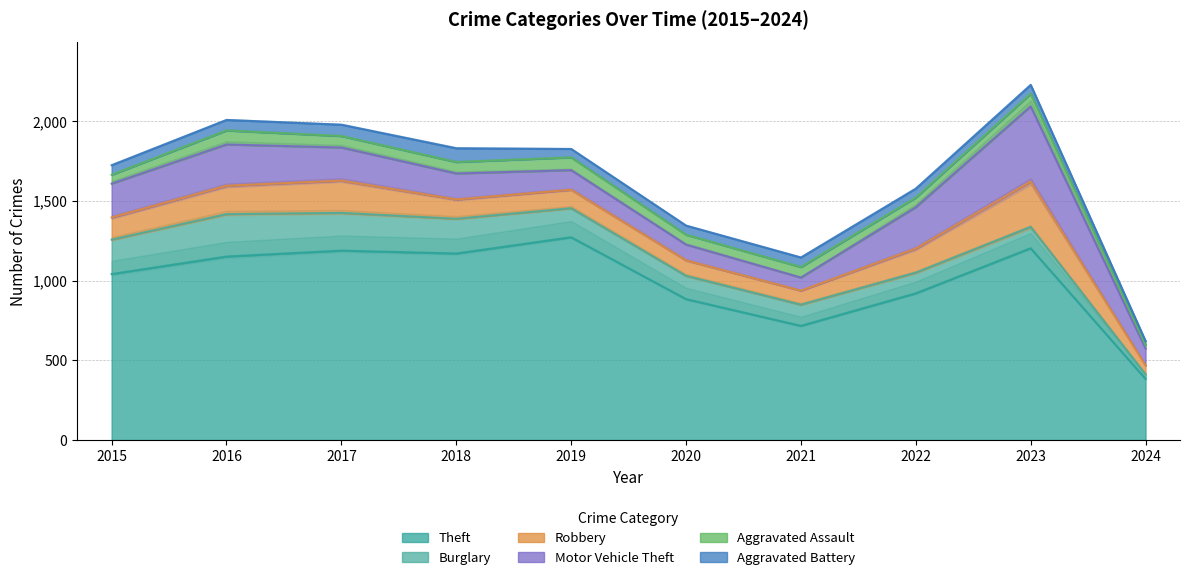

What is the average value of the Theft series?

993